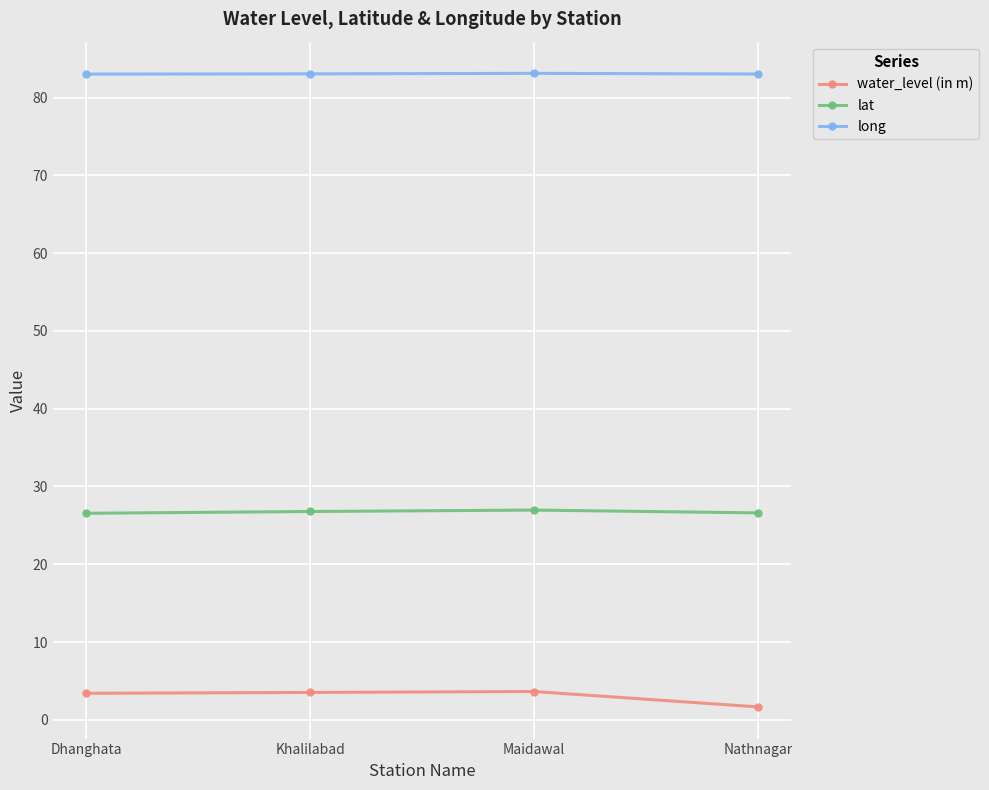

True or false: long and water_level (in m) cross at least once.

False